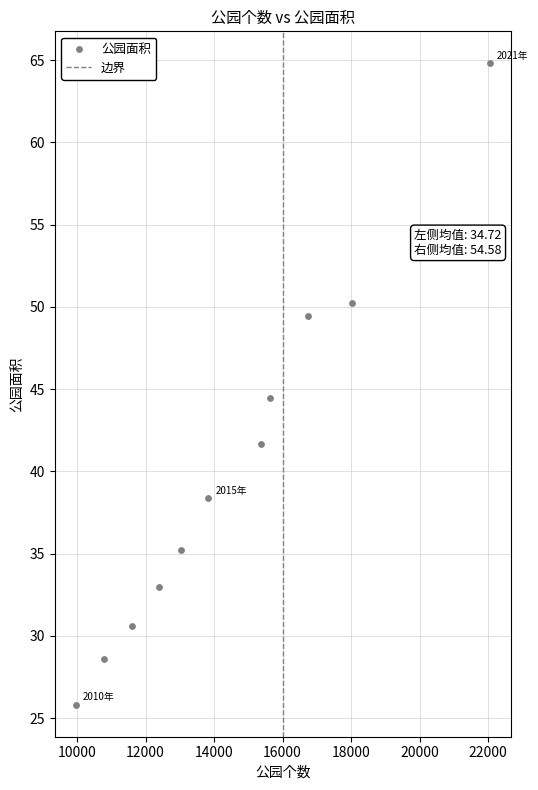

What is the range of Y values (max minus min)?

39.0